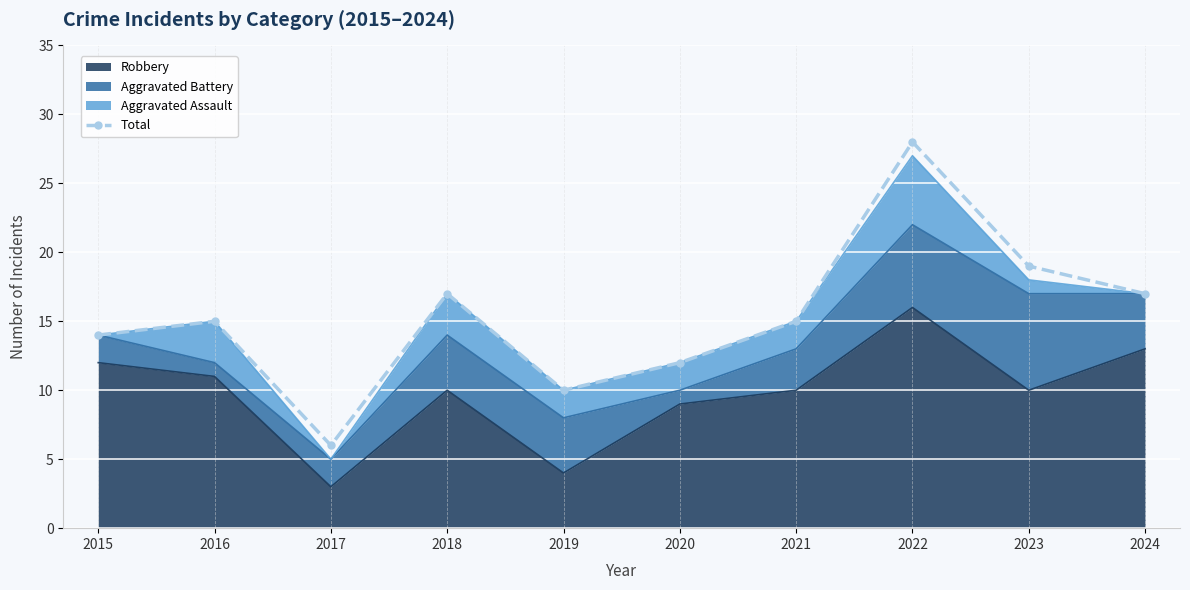

True or false: the data shows 9 at 2021.

False